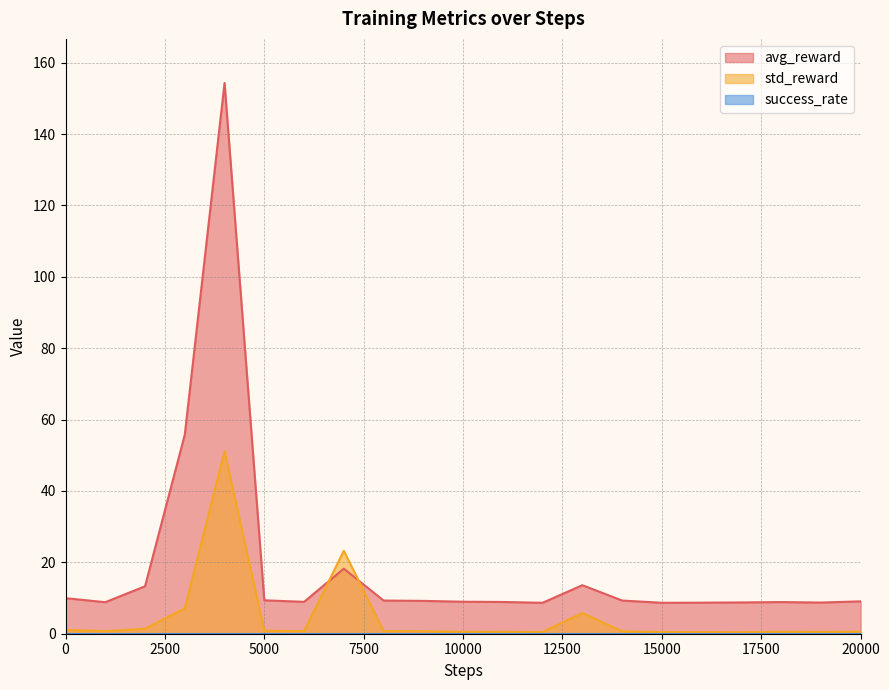

How many intersections are there between avg_reward and std_reward?

2